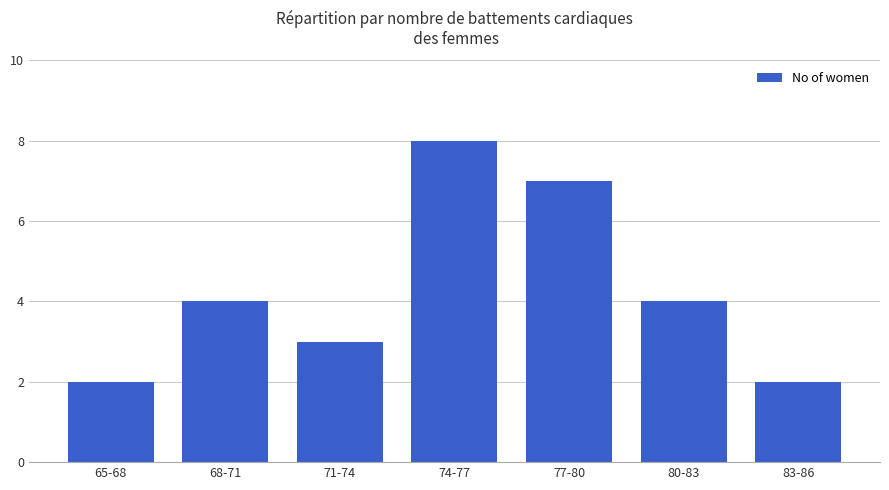

Which label corresponds to the largest value in the chart?

74-77